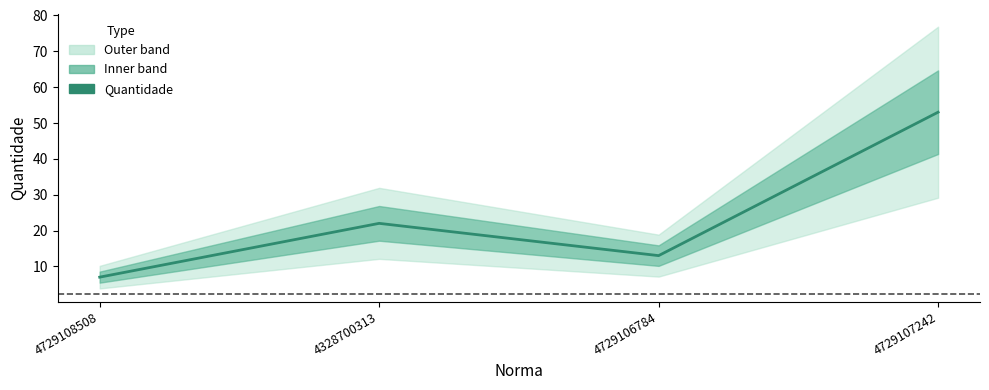

Approximately how many times larger is the value at 4729108508 compared to 4729106784?

0.5